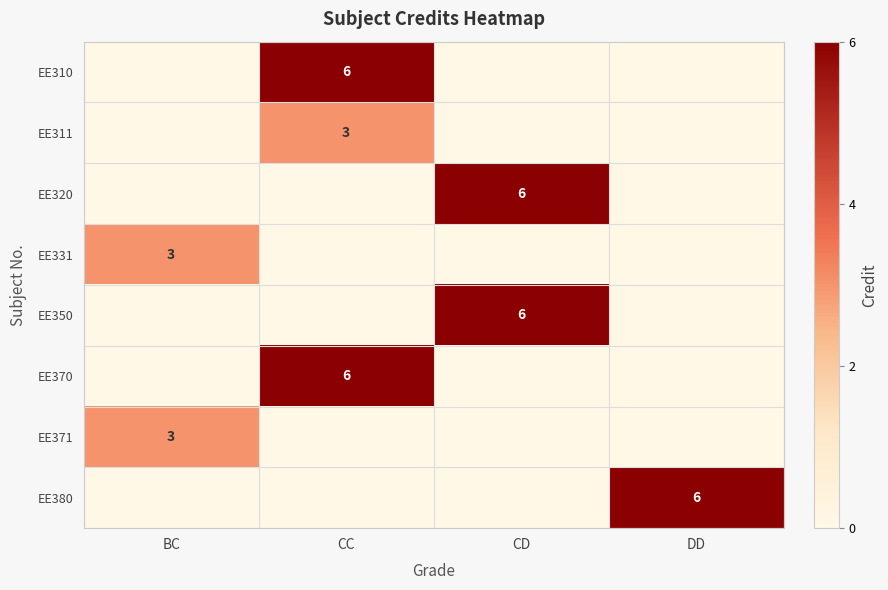

How many values in the EE350 series exceed 0?

1